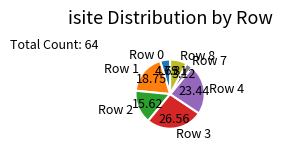

Is the sum of Row 4 and Row 8 greater than half?

No